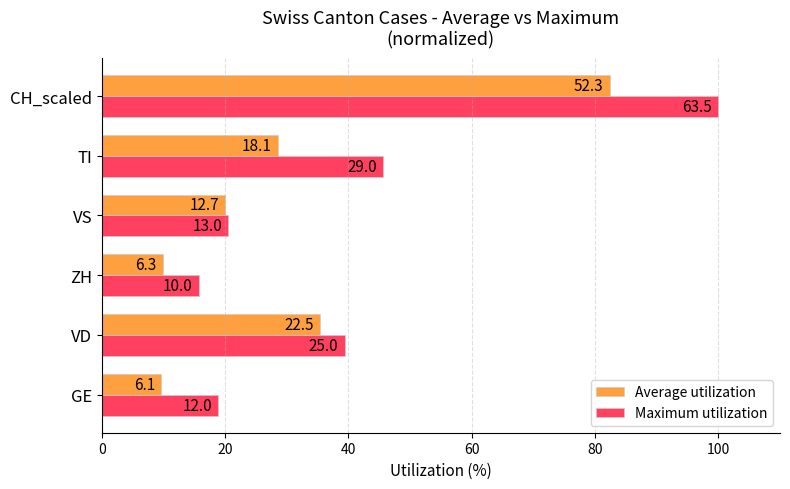

What are all the series names shown in the legend?

Average utilization, Maximum utilization